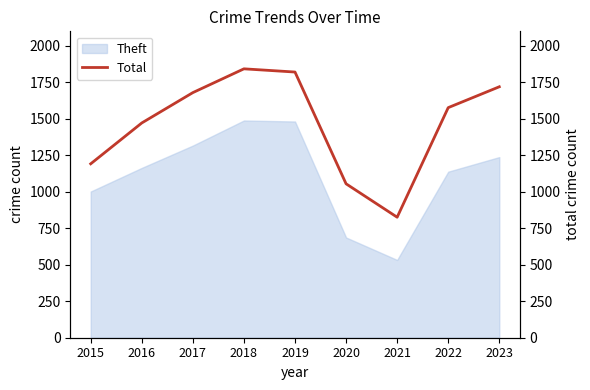

Which category has the lowest value in the Theft series?

2021